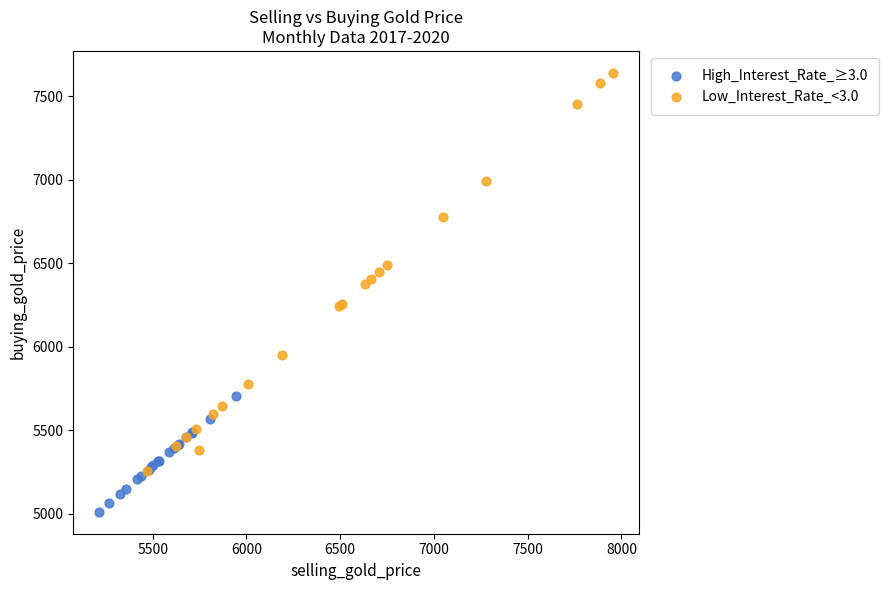

Which series contains the highest Y value?

Low_Interest_Rate_<3.0